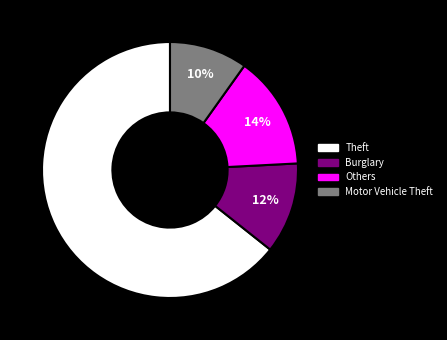

True or false: Theft accounts for 64% of the total.

True